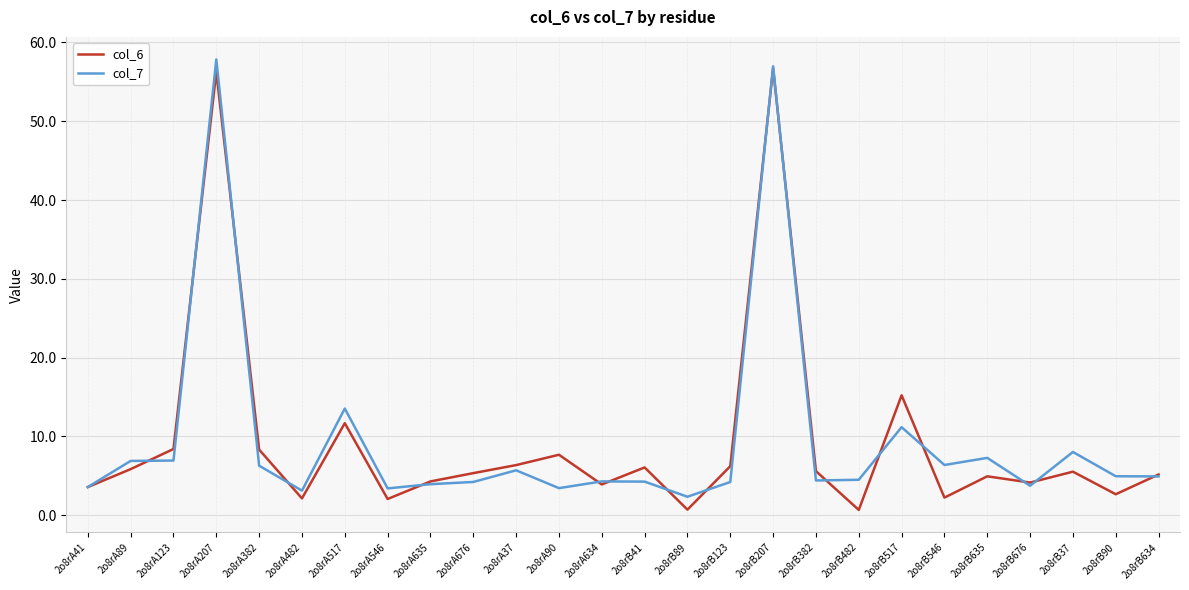

What is the minimum value for col_7?

2.3